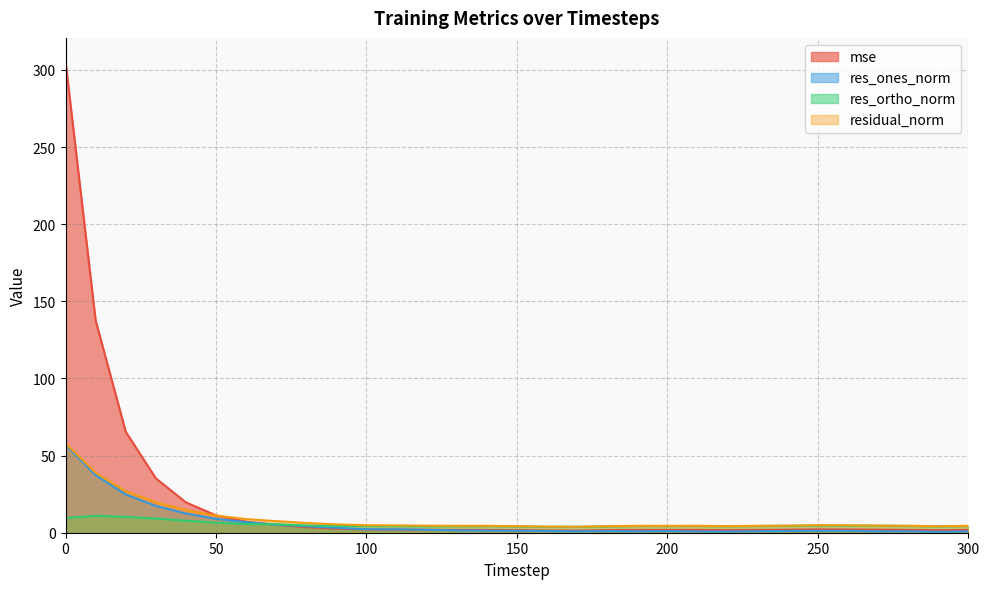

How many interior local peaks does the mse series have?

4